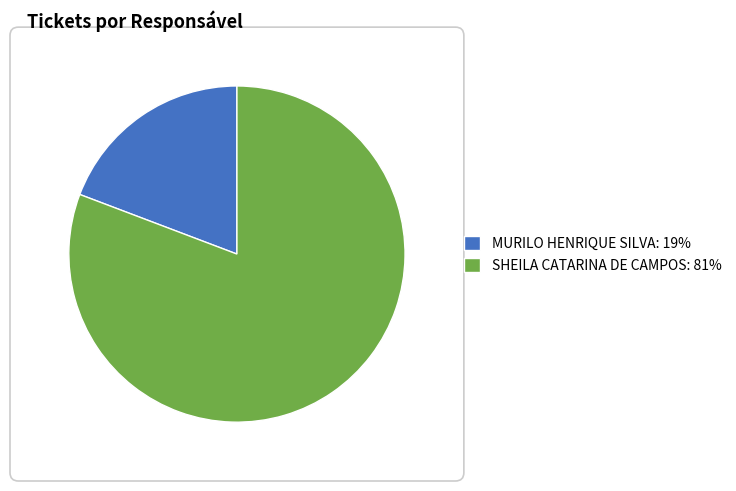

Combined, do SHEILA CATARINA DE CAMPOS and MURILO HENRIQUE SILVA account for over 50%?

Yes